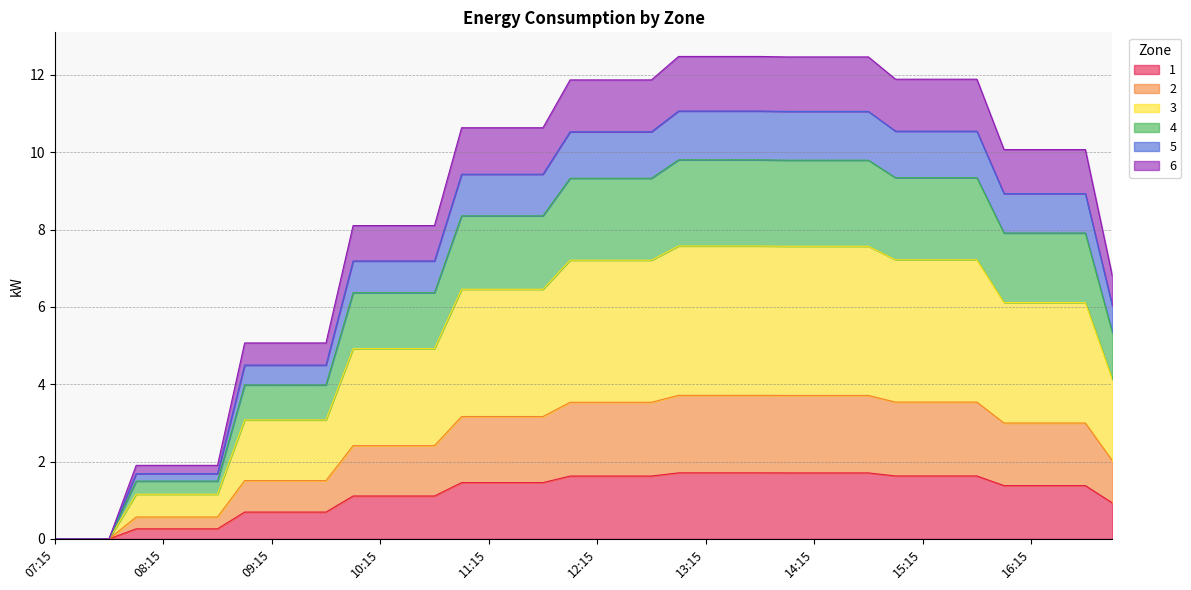

What is the maximum value for 1?

1.7